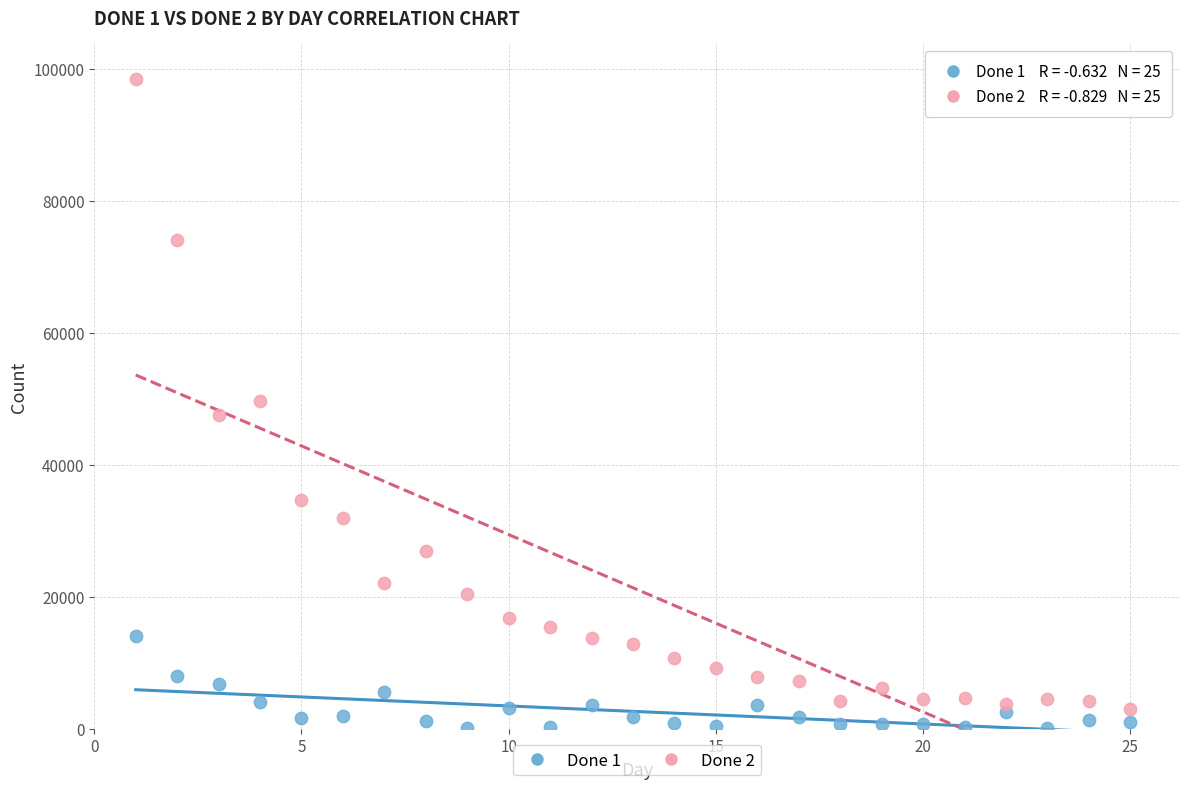

What is the X range (max minus min) for the scatter plot?

24